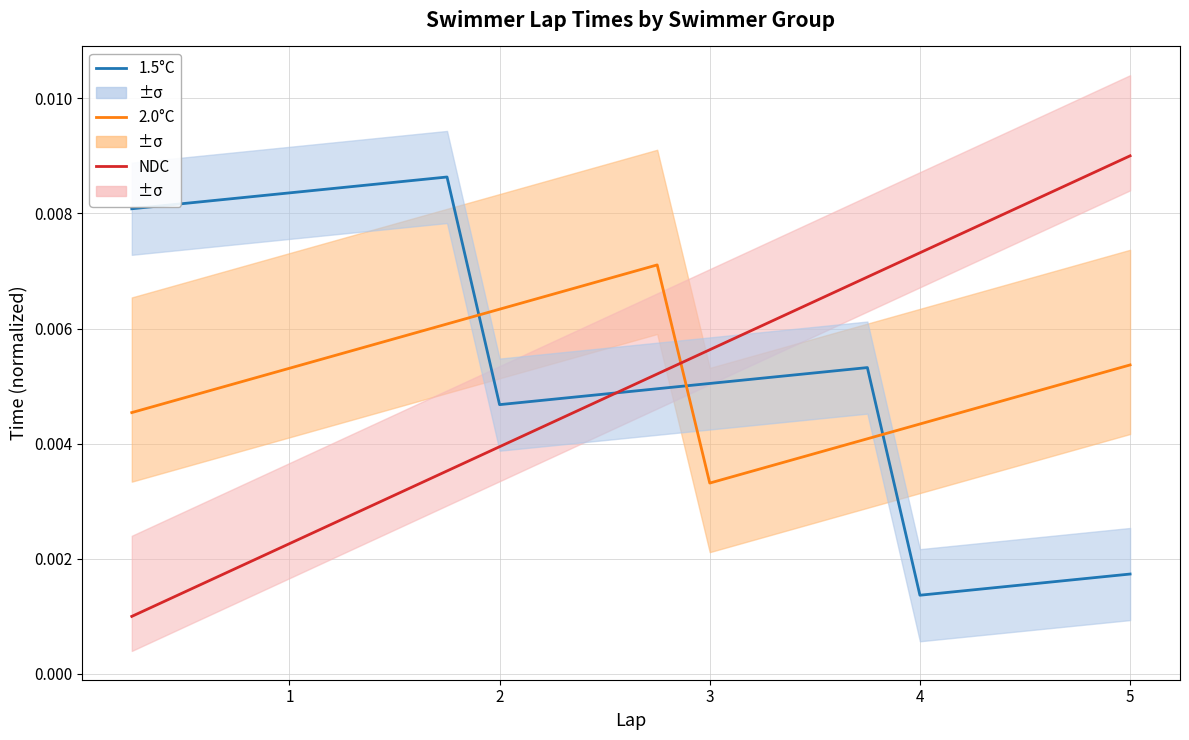

Rank the series by their average value, from lowest to highest.

NDC, 2.0°C, 1.5°C